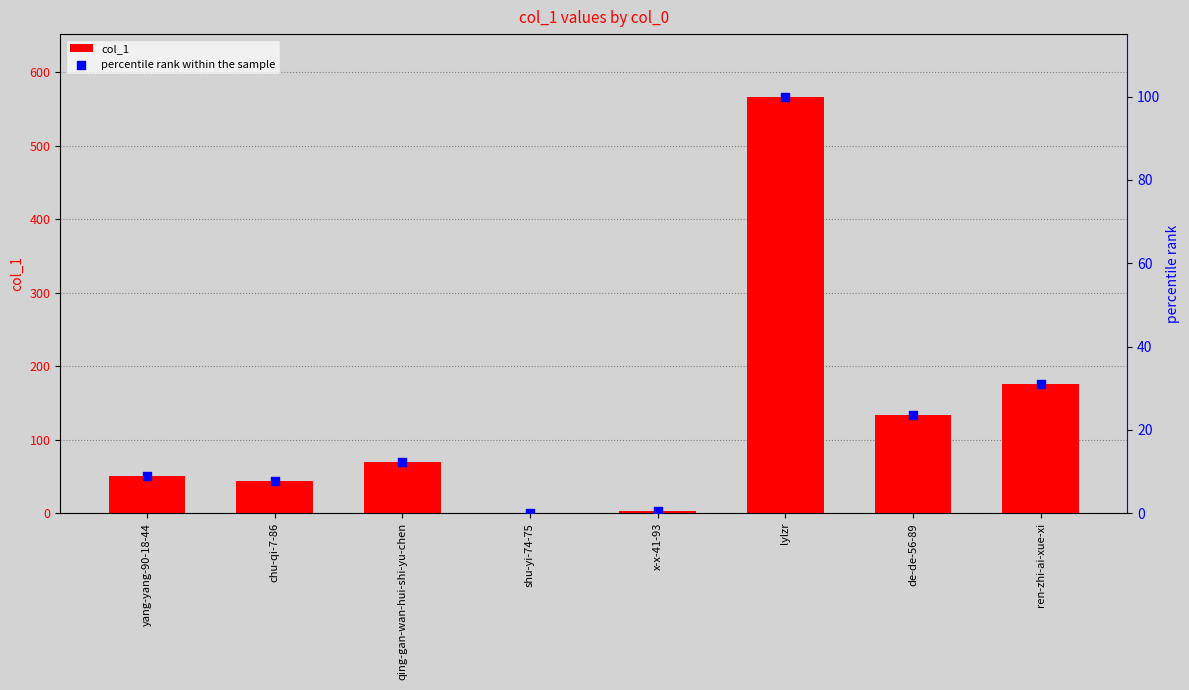

Is the value of col_1 at chu-qi-7-86 greater than the value of percentile rank within the sample at de-de-56-89?

Yes